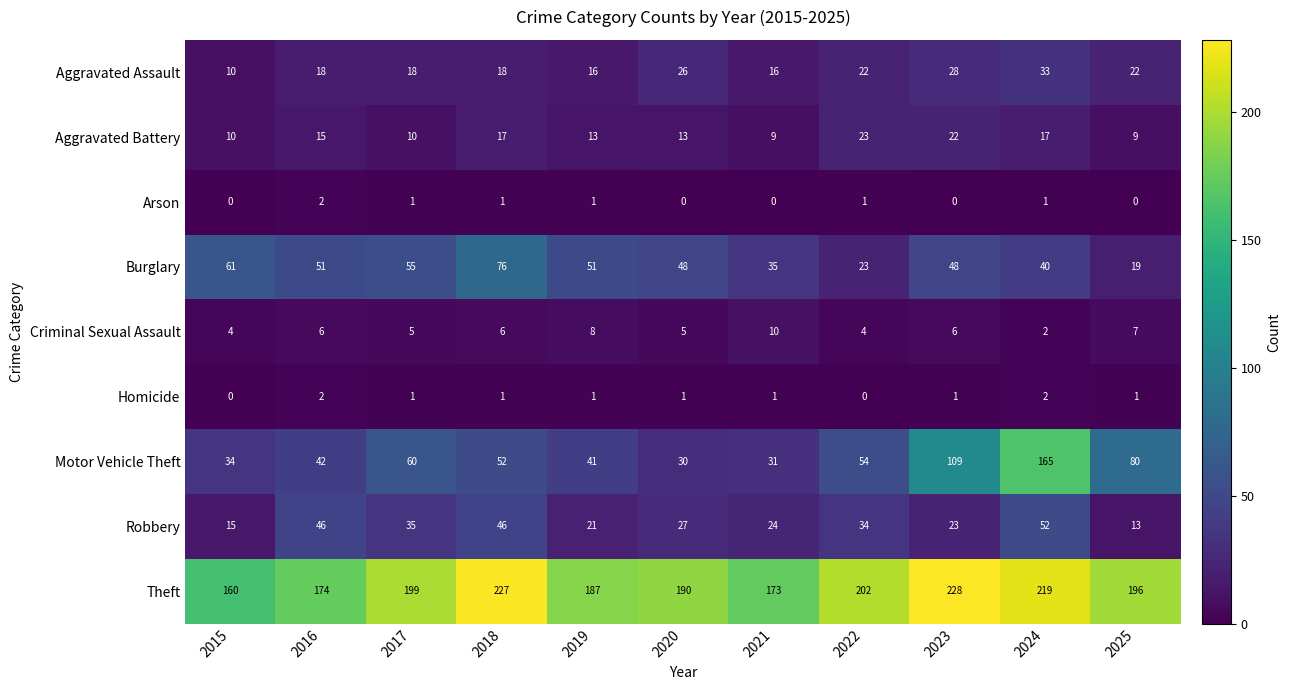

What is the spread (max minus min) of values at 2019?

186